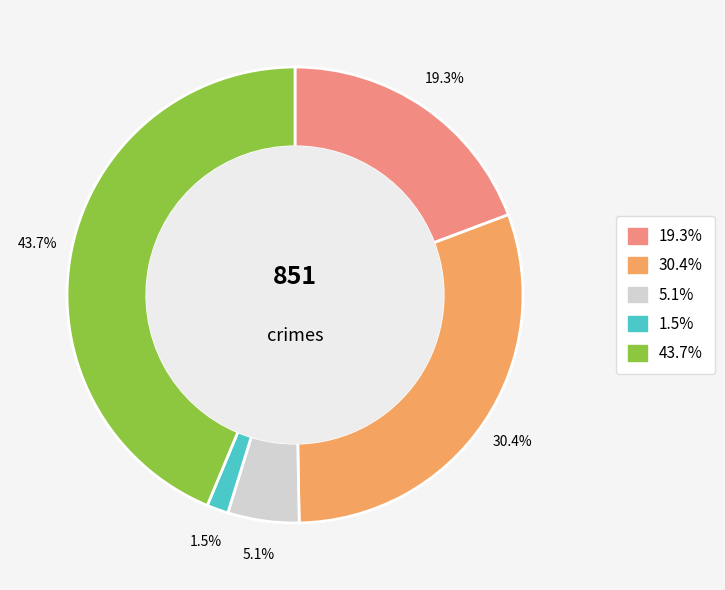

How many segments does this pie chart have?

5